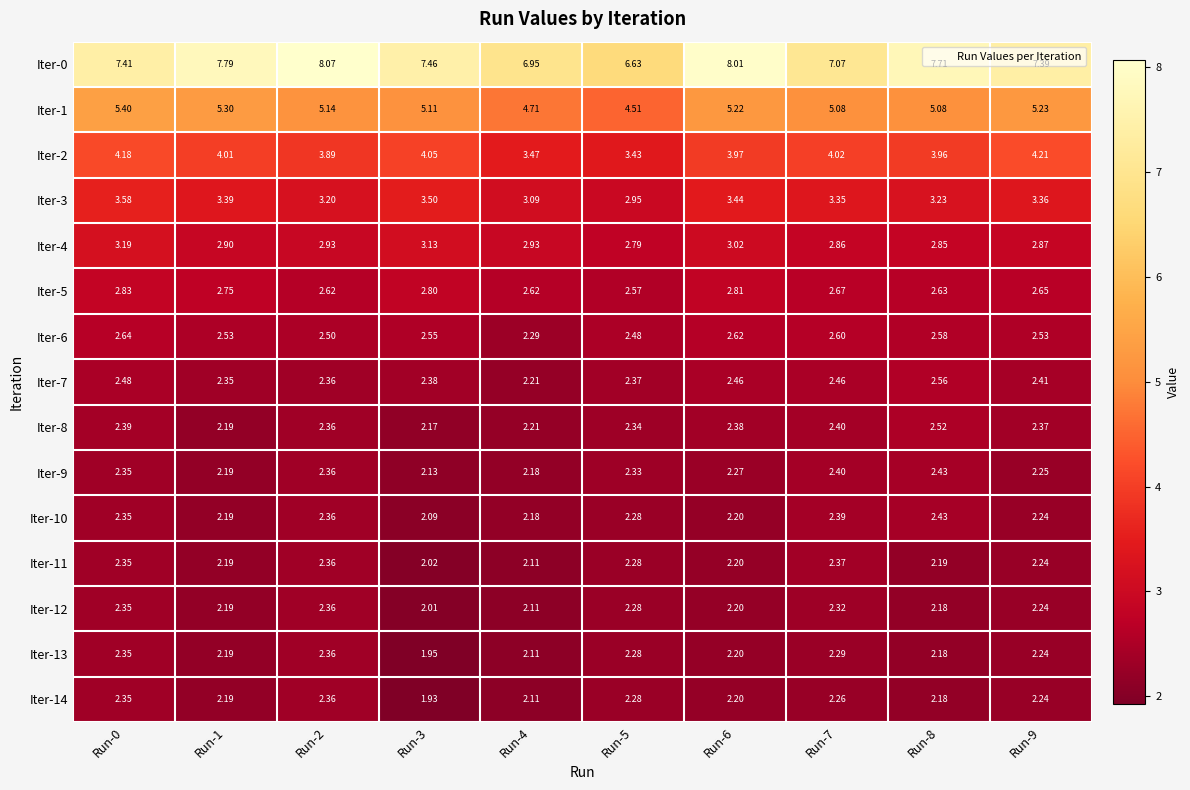

Is the value of Iter-8 at Run-2 greater than the value of Iter-4 at Run-4?

No